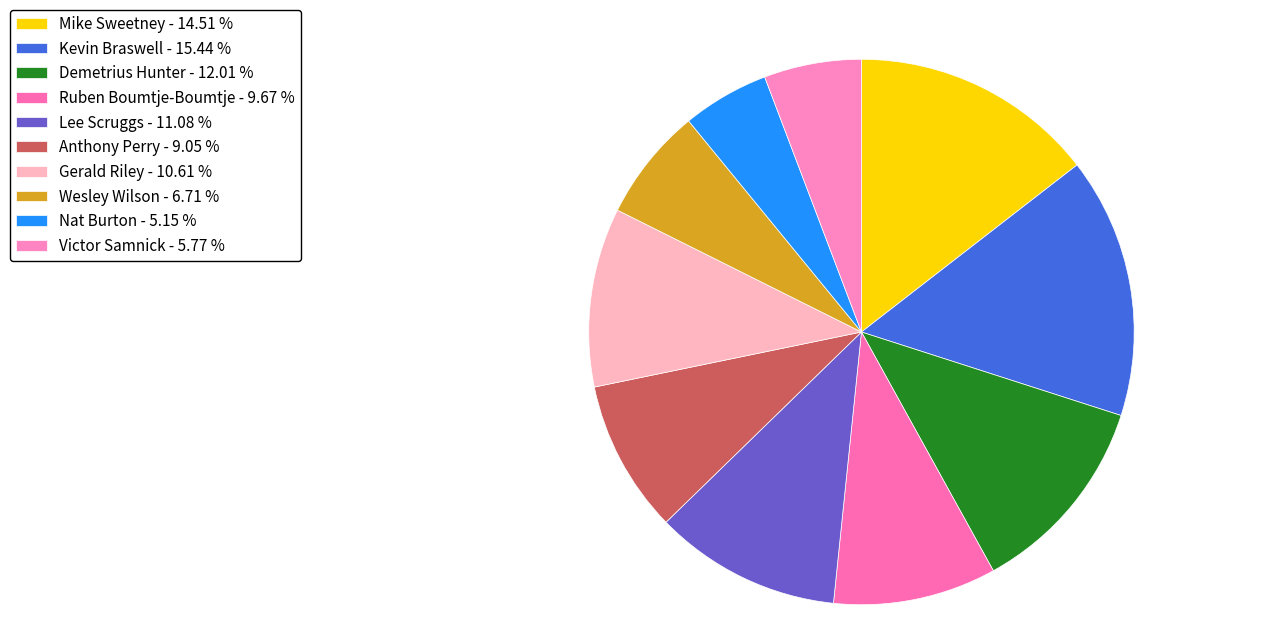

Rank the categories by value from lowest to highest.

Nat Burton, Victor Samnick, Wesley Wilson, Anthony Perry, Ruben Boumtje-Boumtje, Gerald Riley, Lee Scruggs, Demetrius Hunter, Mike Sweetney, Kevin Braswell